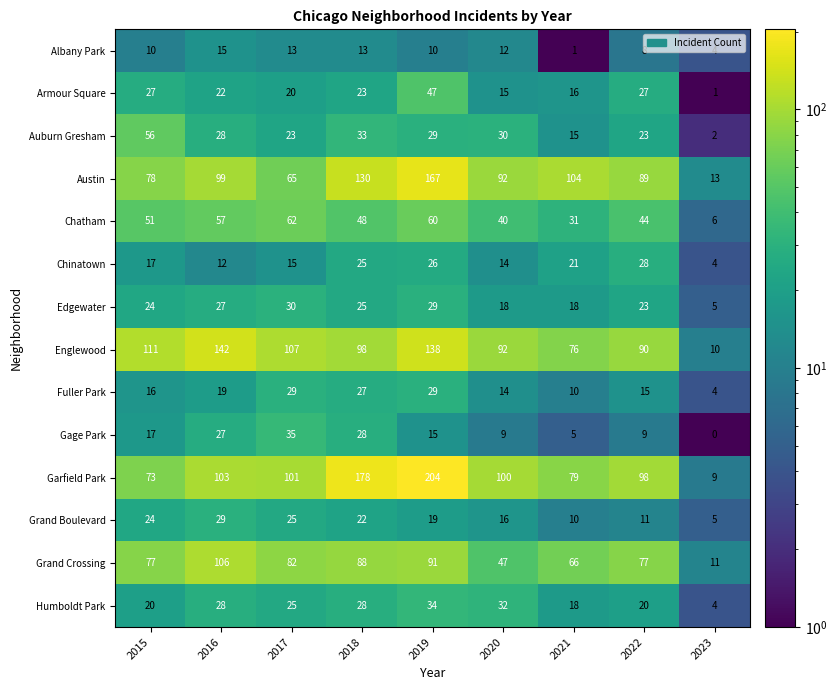

What is the maximum value shown in the chart?

204